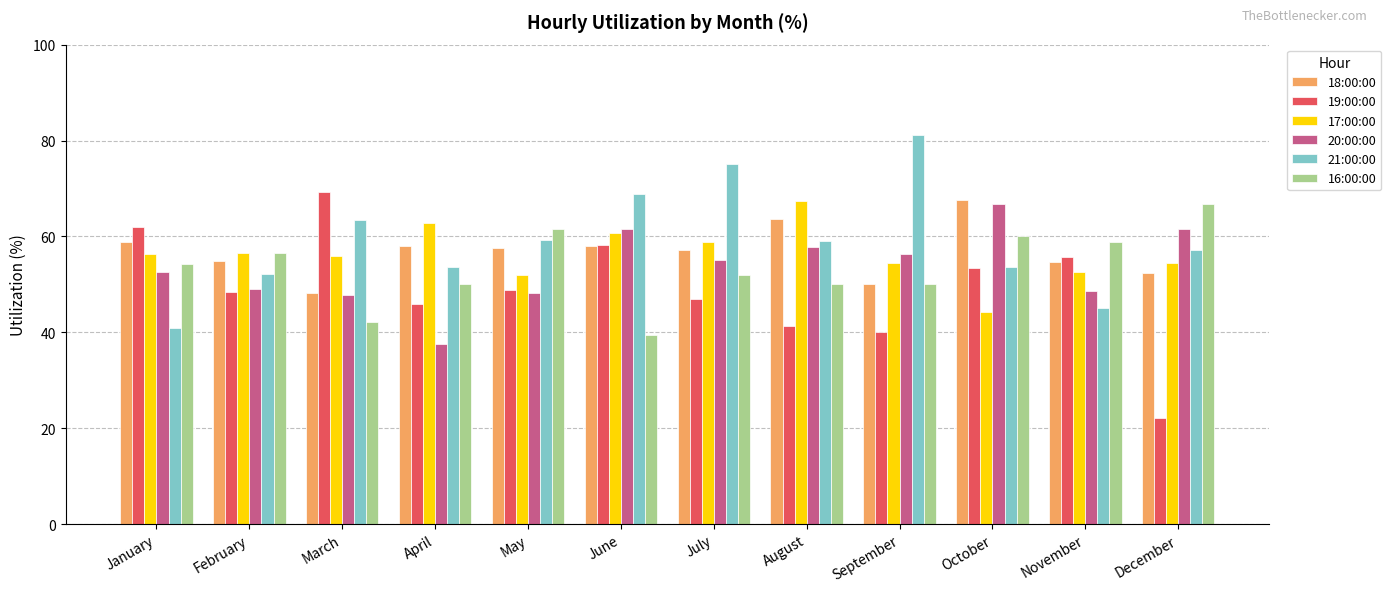

Which category has the lowest value across all series?

December